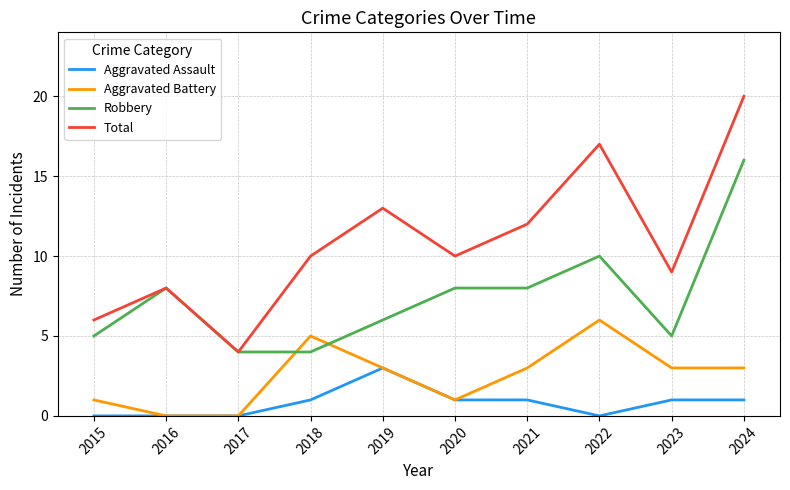

Which category has the highest value in the Robbery series?

2024